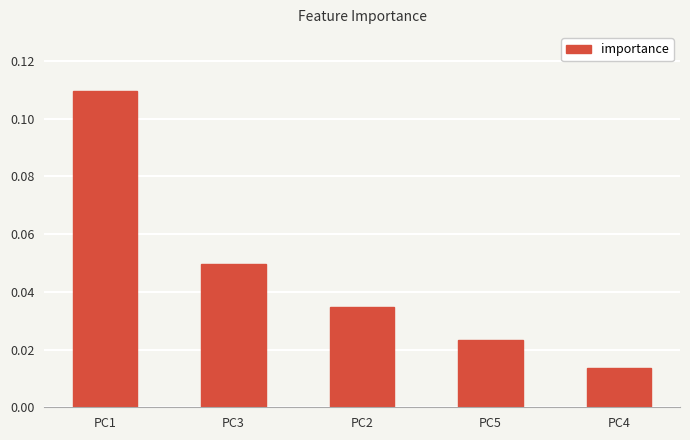

What is the label of the 2nd bar from the left?

PC3